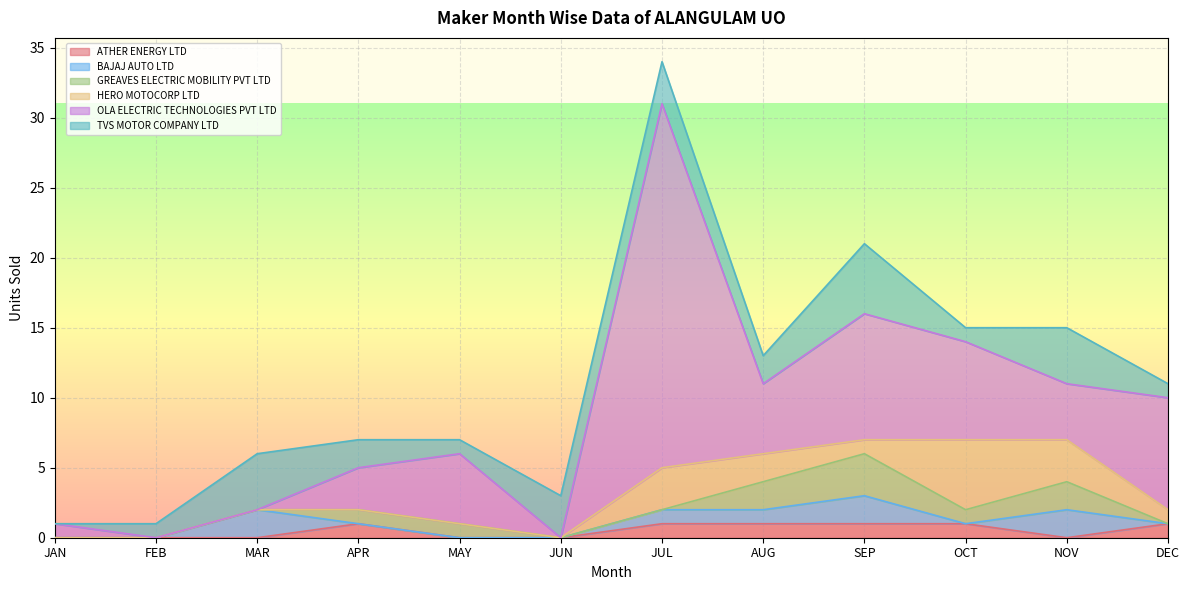

Which series has the largest total across all categories?

OLA ELECTRIC TECHNOLOGIES PVT LTD